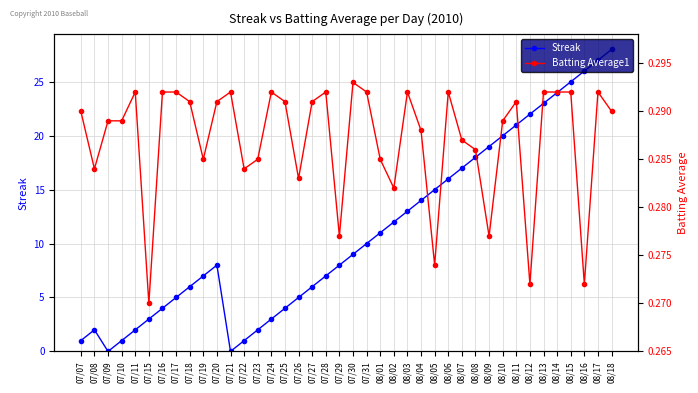

At which category does Streak reach its first local peak?

07/08